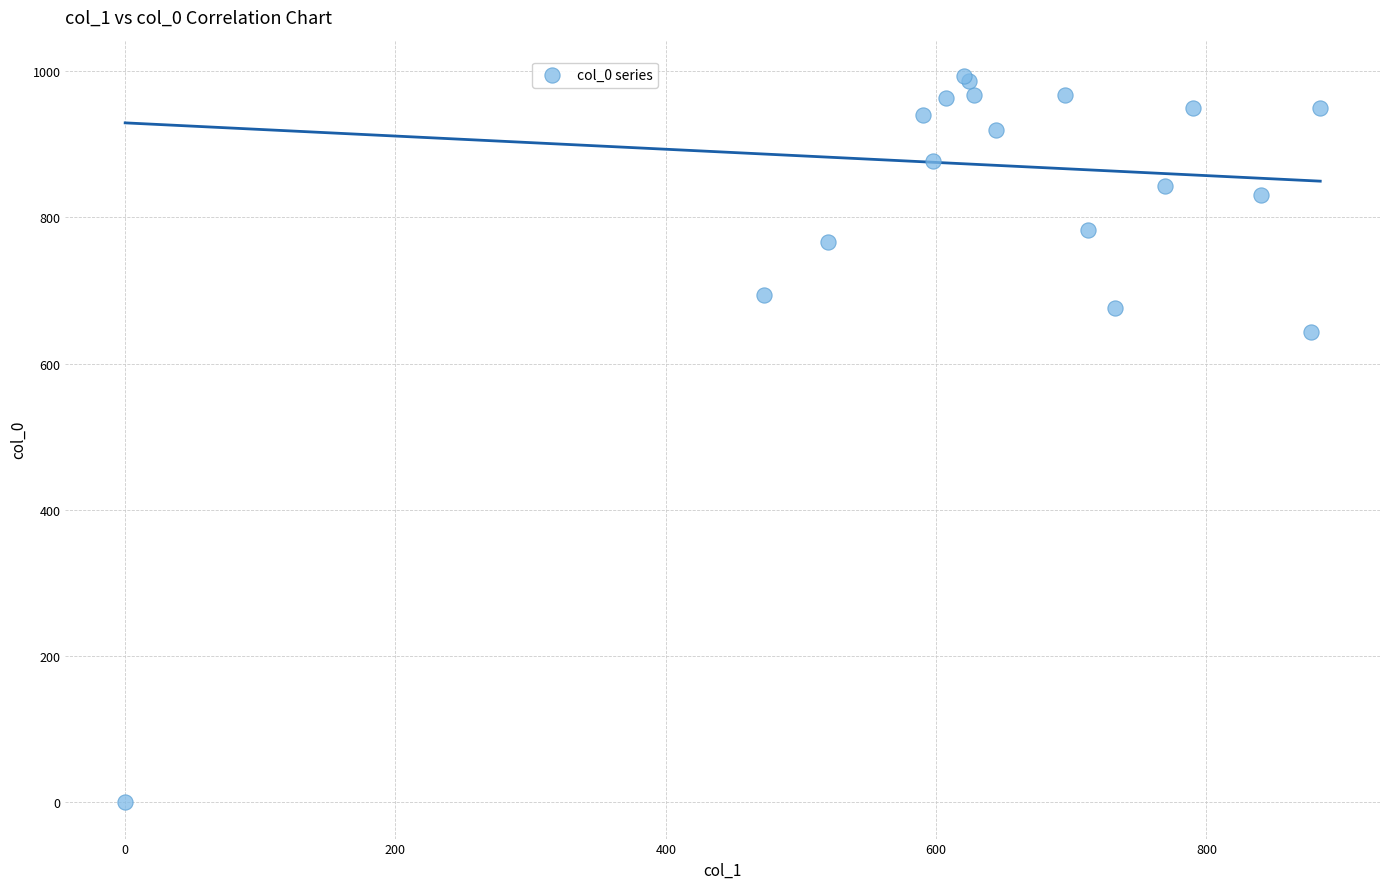

What Y value in the scatter plot is closest to 496?

643.3